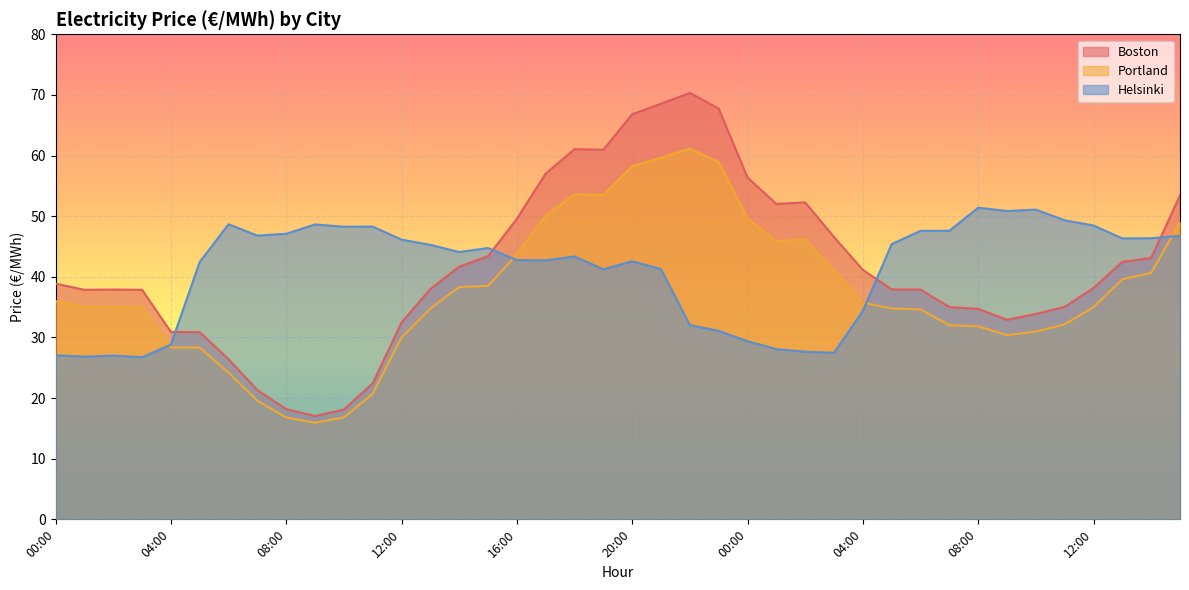

What is the maximum value for Helsinki?

51.4